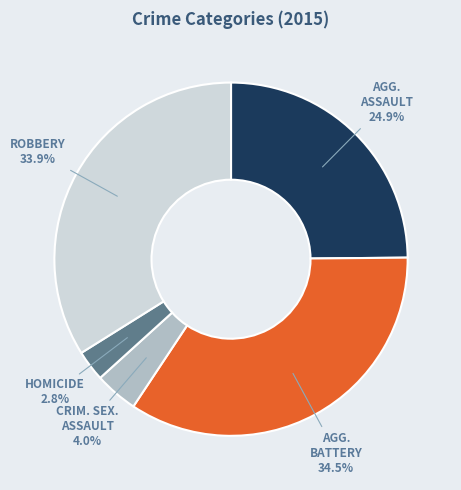

To the nearest percent, what is the difference between the largest and smallest slice percentages?

32%